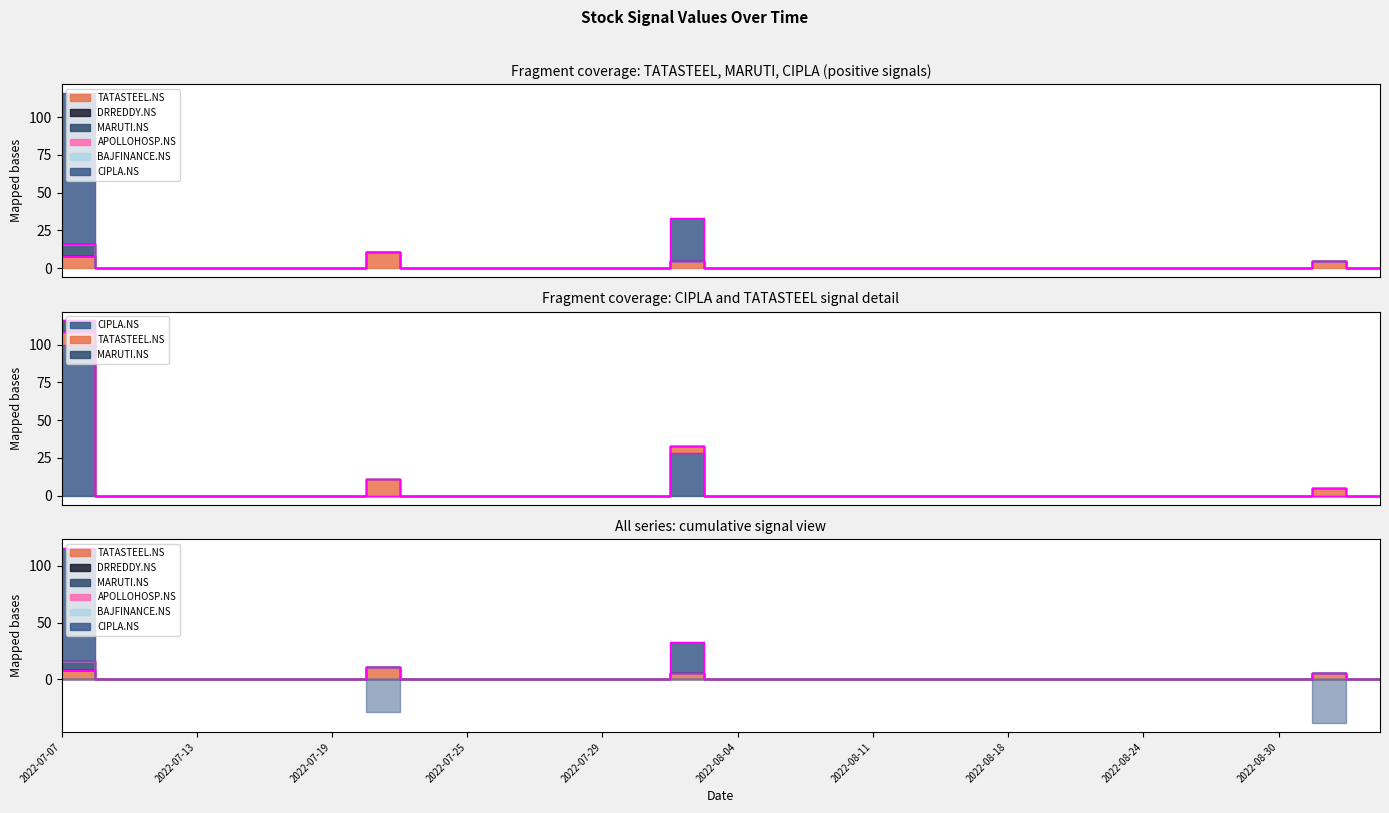

Reading right to left, extract all data points from this chart.

TATASTEEL.NS: 0	0	5	0	0	0	0	0	0	0	0	0	0	0	0	0	0	0	0	0	0	5	0	0	0	0	0	0	0	0	11	0	0	0	0	0	0	0	0	8
DRREDDY.NS: 0	0	0	0	0	0	0	0	0	0	0	0	0	0	0	0	0	0	0	0	0	0	0	0	0	0	0	0	0	0	0	0	0	0	0	0	0	0	0	0
MARUTI.NS: 0	0	0	0	0	0	0	0	0	0	0	0	0	0	0	0	0	0	0	0	0	0	0	0	0	0	0	0	0	0	0	0	0	0	0	0	0	0	0	8
APOLLOHOSP.NS: 0	0	0	0	0	0	0	0	0	0	0	0	0	0	0	0	0	0	0	0	0	0	0	0	0	0	0	0	0	0	0	0	0	0	0	0	0	0	0	0
BAJFINANCE.NS: 0	0	0	0	0	0	0	0	0	0	0	0	0	0	0	0	0	0	0	0	0	0	0	0	0	0	0	0	0	0	0	0	0	0	0	0	0	0	0	0
CIPLA.NS: 0	0	-39	0	0	0	0	0	0	0	0	0	0	0	0	0	0	0	0	0	0	28	0	0	0	0	0	0	0	0	-29	0	0	0	0	0	0	0	0	100